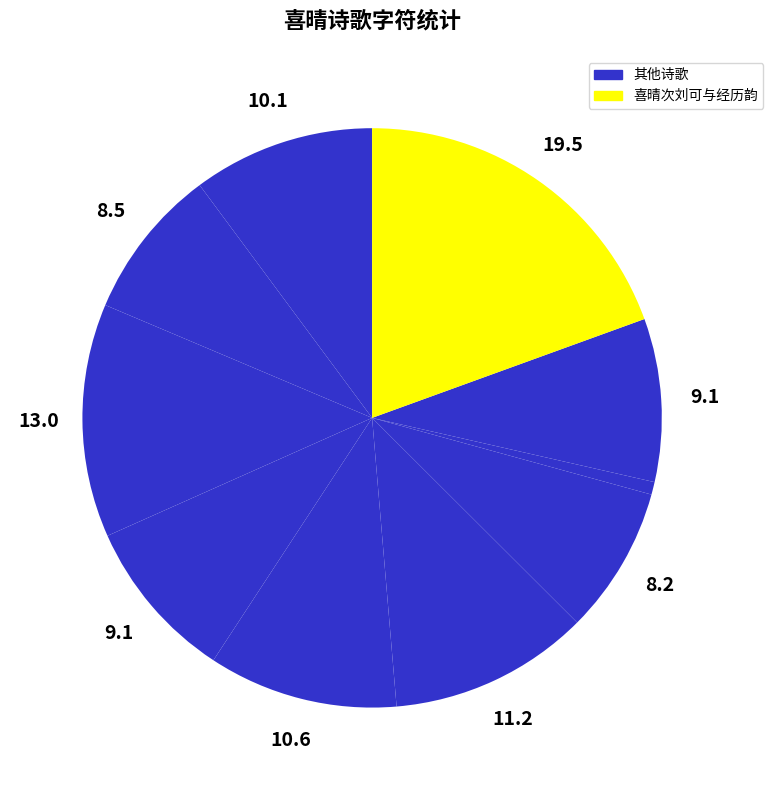

Which slice is the largest?

喜晴次刘可与经历韵